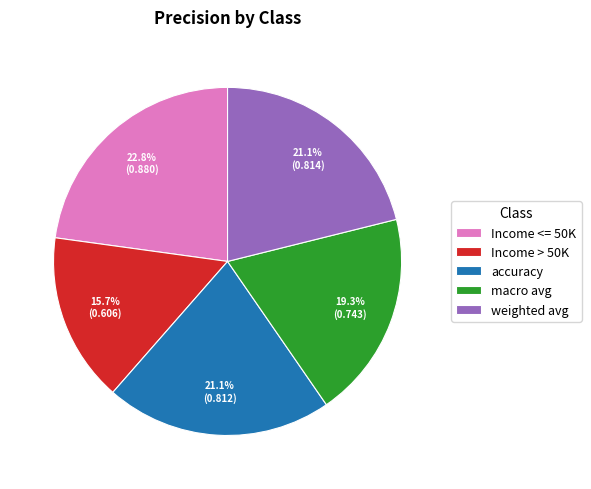

Is weighted avg the majority of the pie?

No